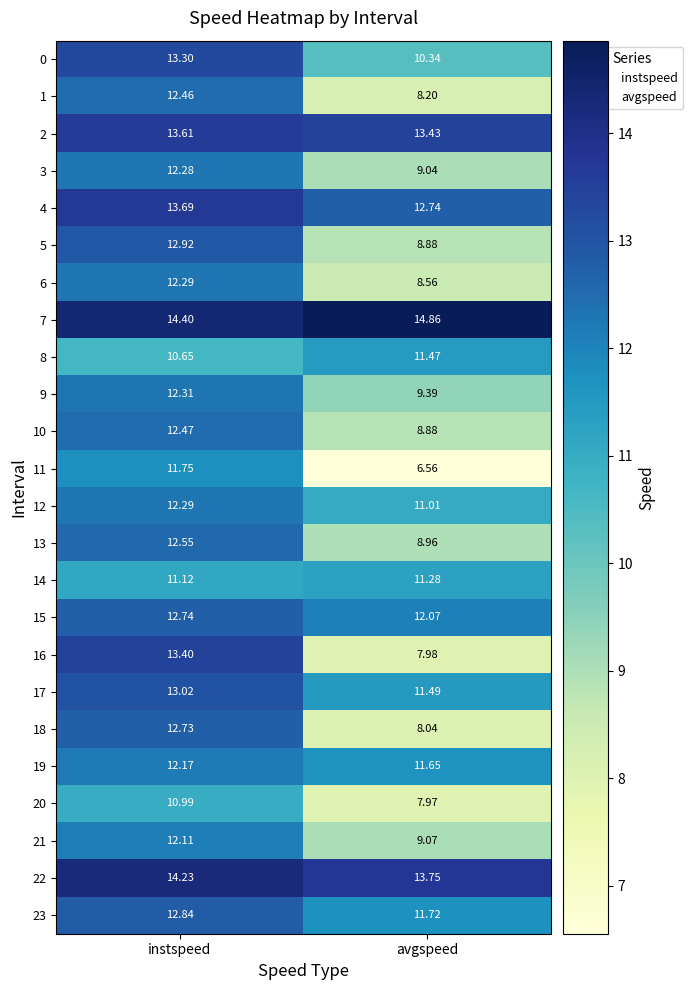

How many distinct data groups are displayed?

24